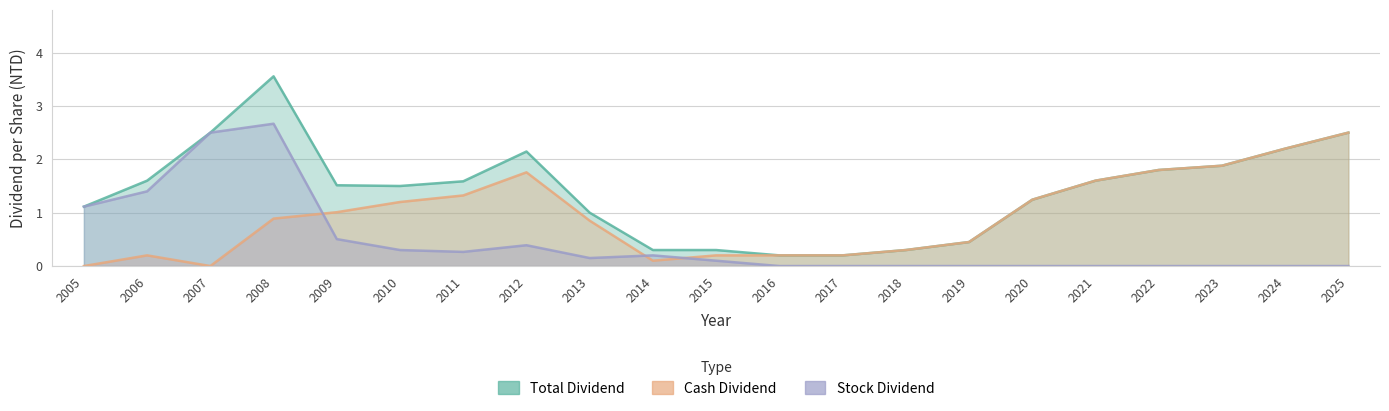

What is the total value across all series at 2016?

0.4